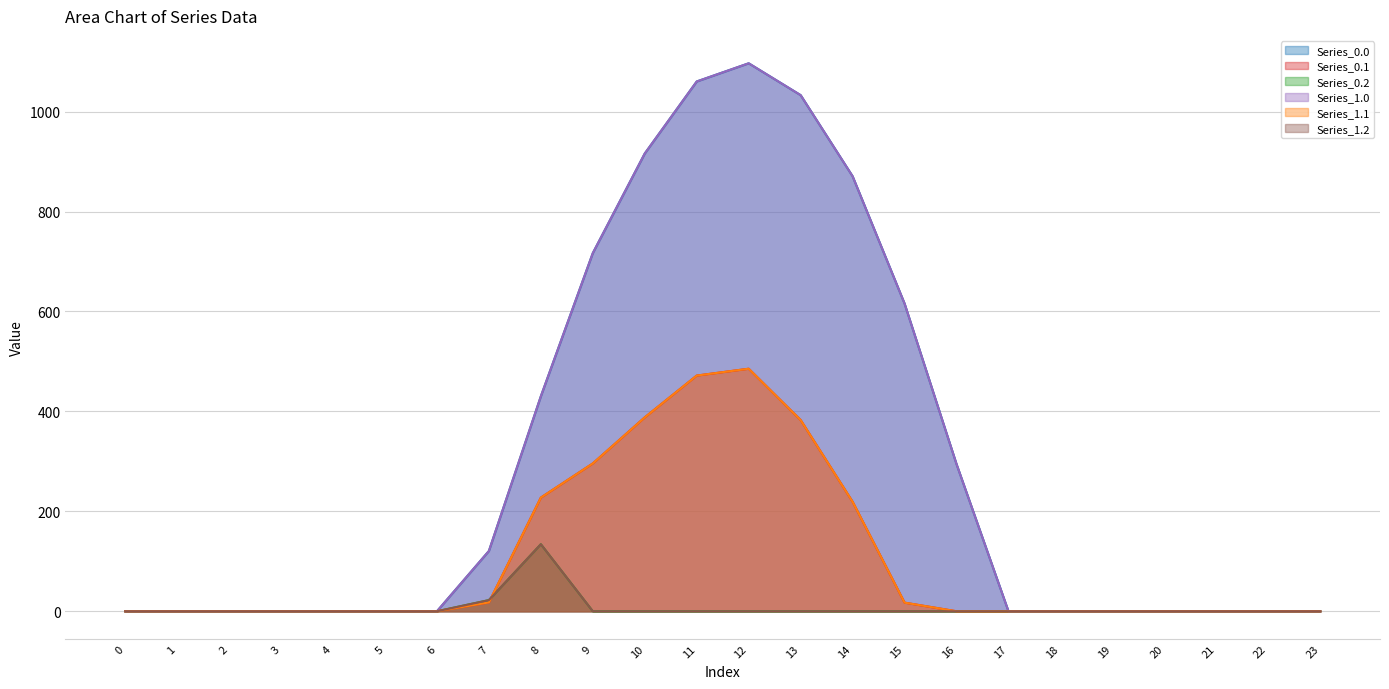

What is the value of the Series_1.0 point at the 17th from the left?

294.5